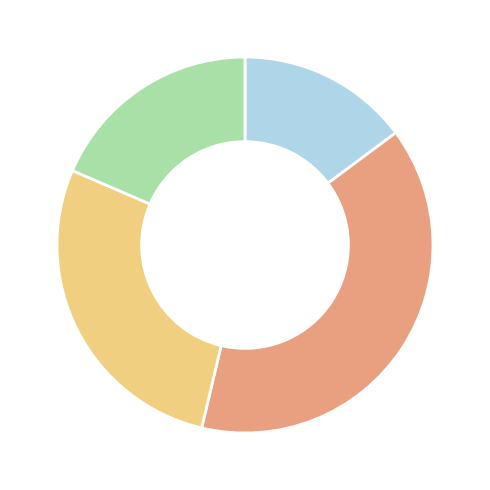

Does any single category account for the majority?

No